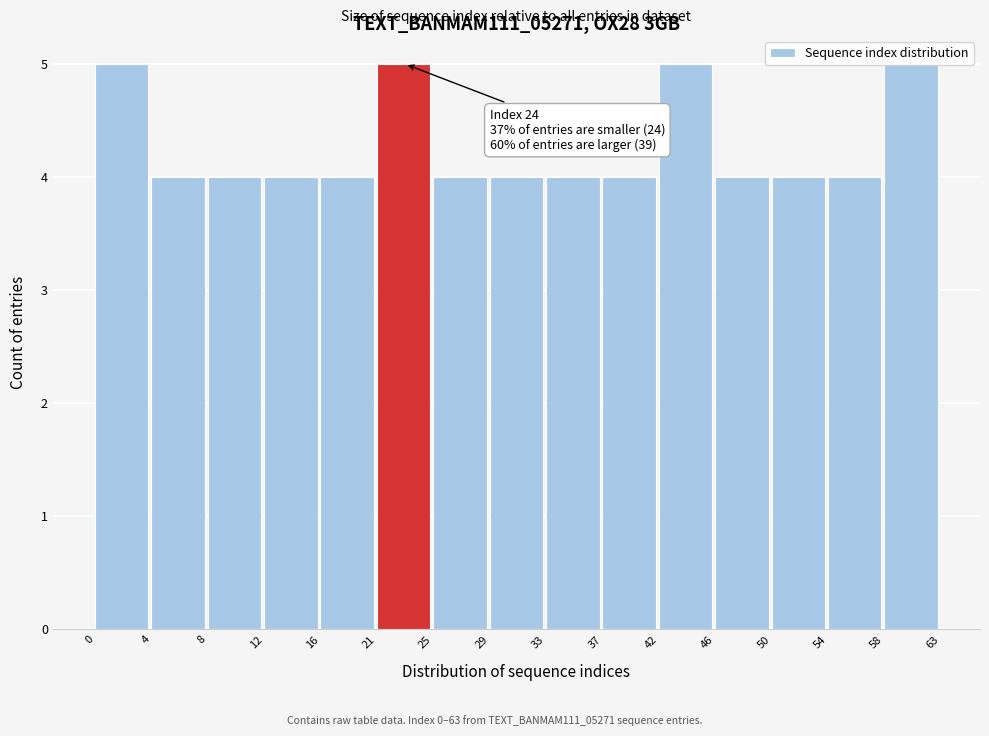

What is the smallest value displayed?

4